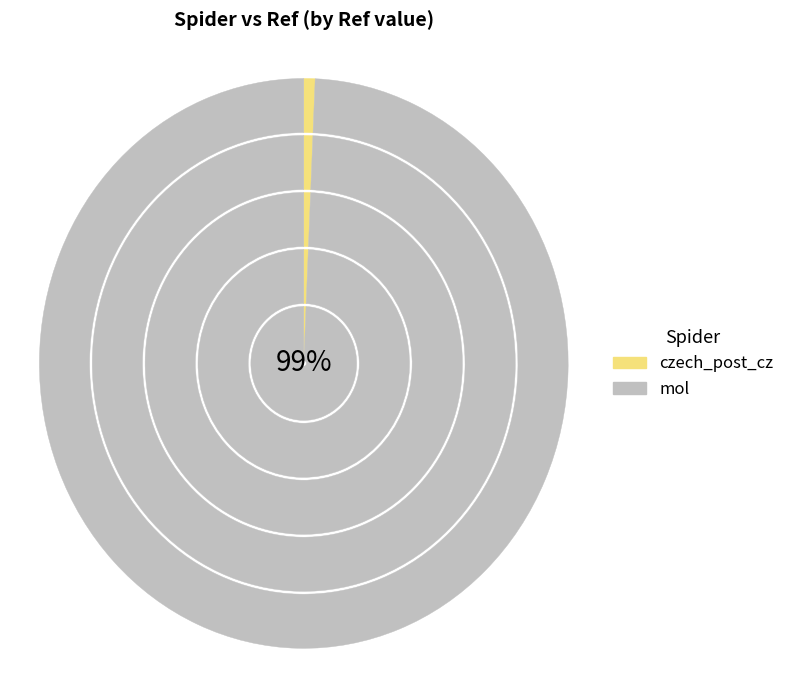

The czech_post_cz slice represents 11% of the pie. True or false?

False